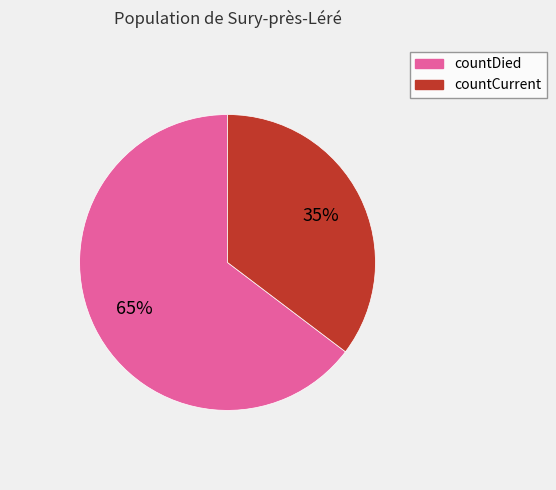

How many segments does this pie chart have?

2